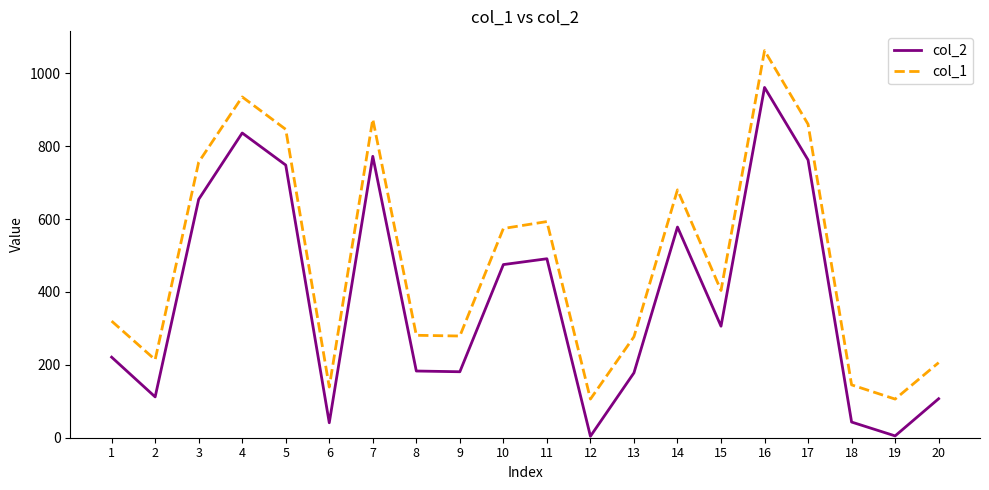

Is this an area chart (filled region under the line)?

No